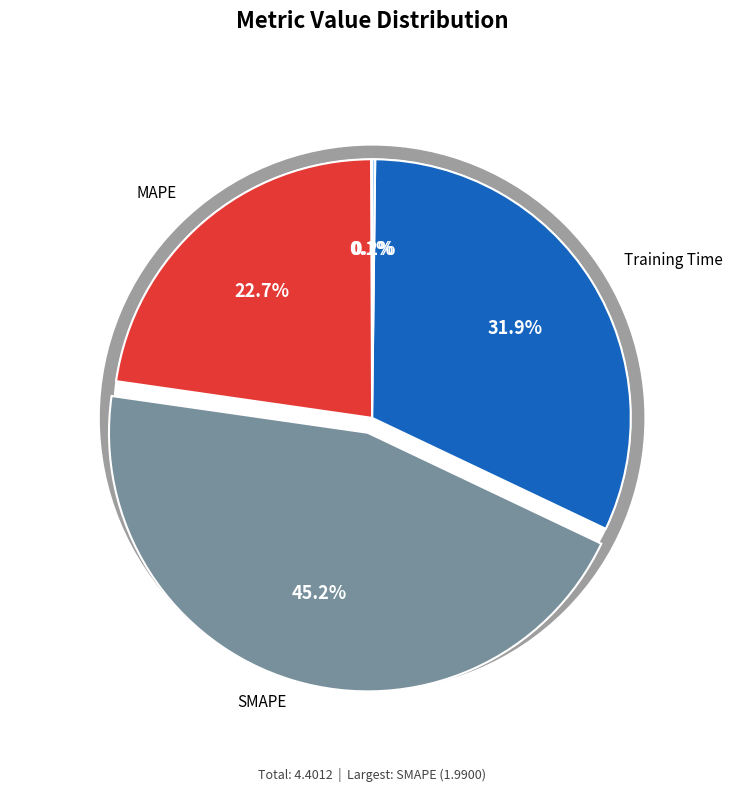

What percentage do SMAPE and Training Time together represent?

77.1%